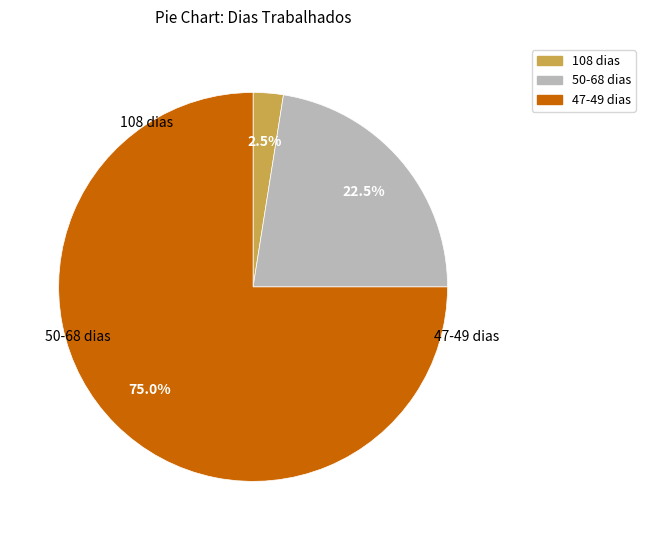

Is there a majority slice in this chart?

Yes